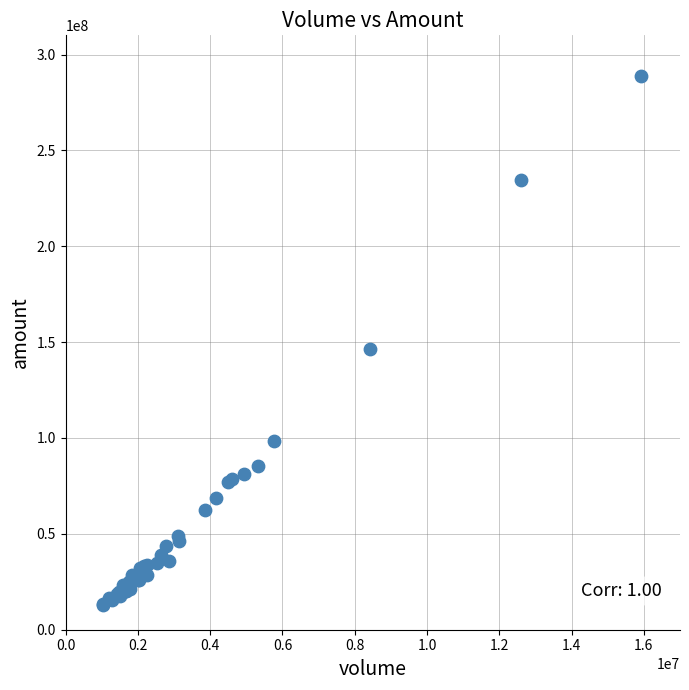

What Y value in the scatter plot is closest to 150717253?

146334128